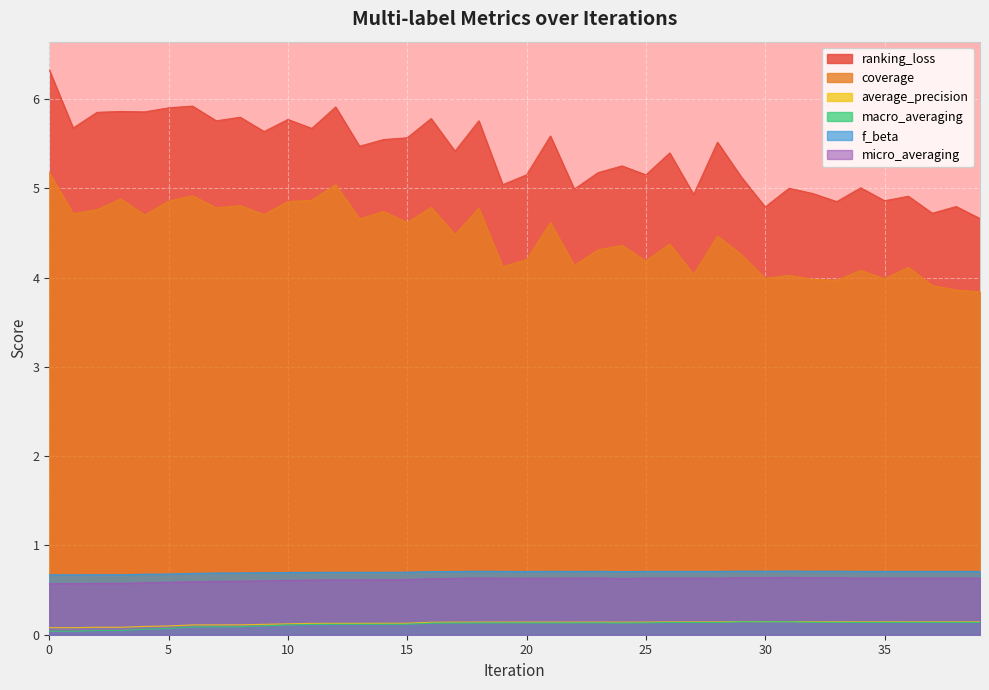

True or false: average_precision and f_beta intersect in this chart.

False